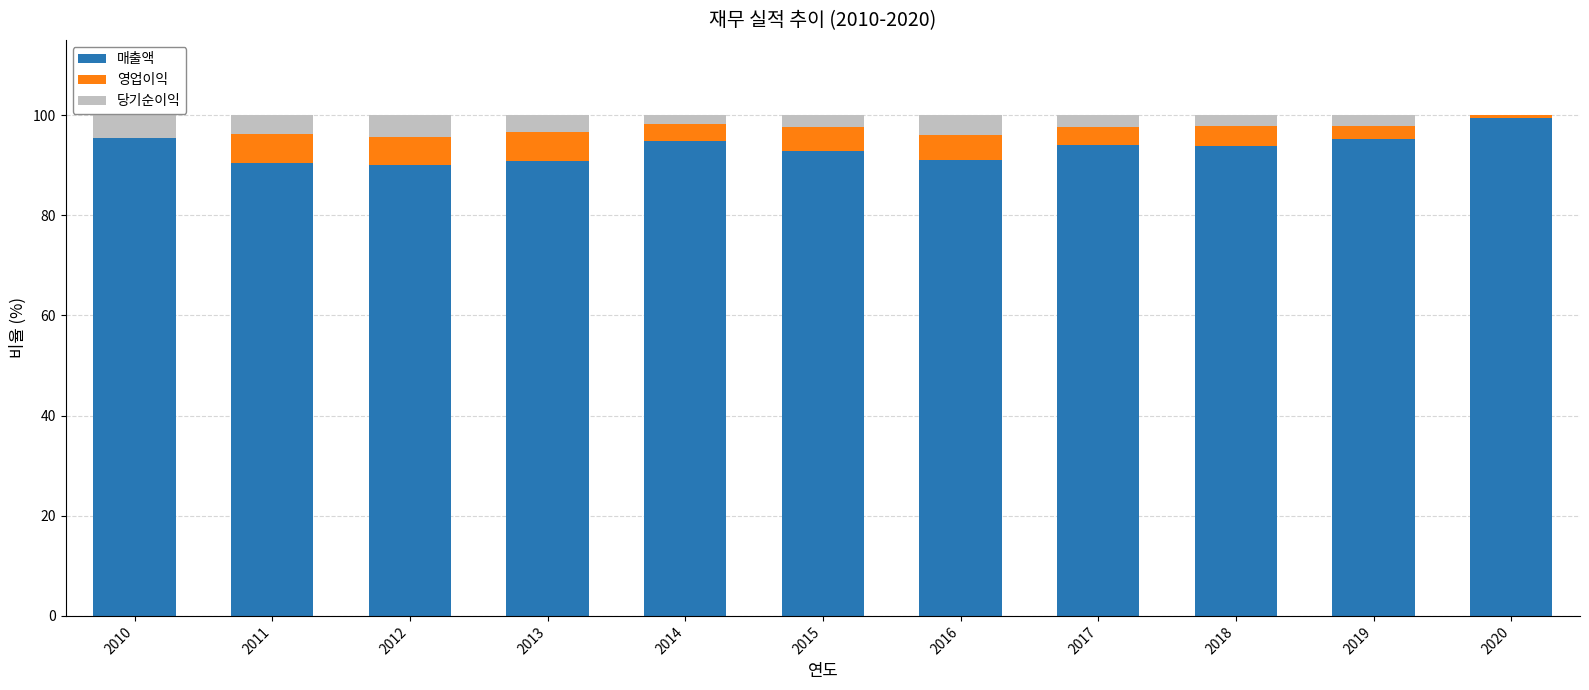

What is the sum of all 매출액 values?

1027.8